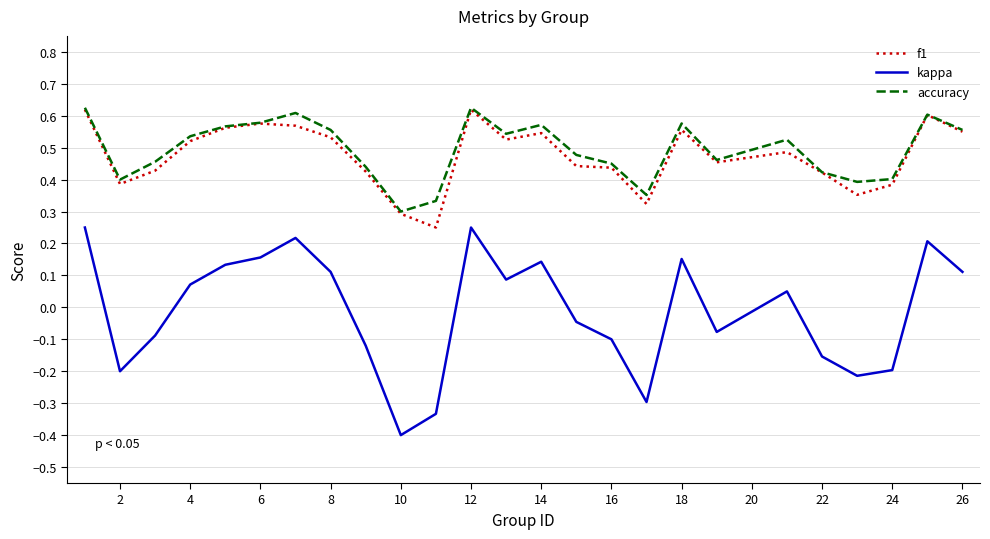

What is the minimum value shown in the chart?

-0.4